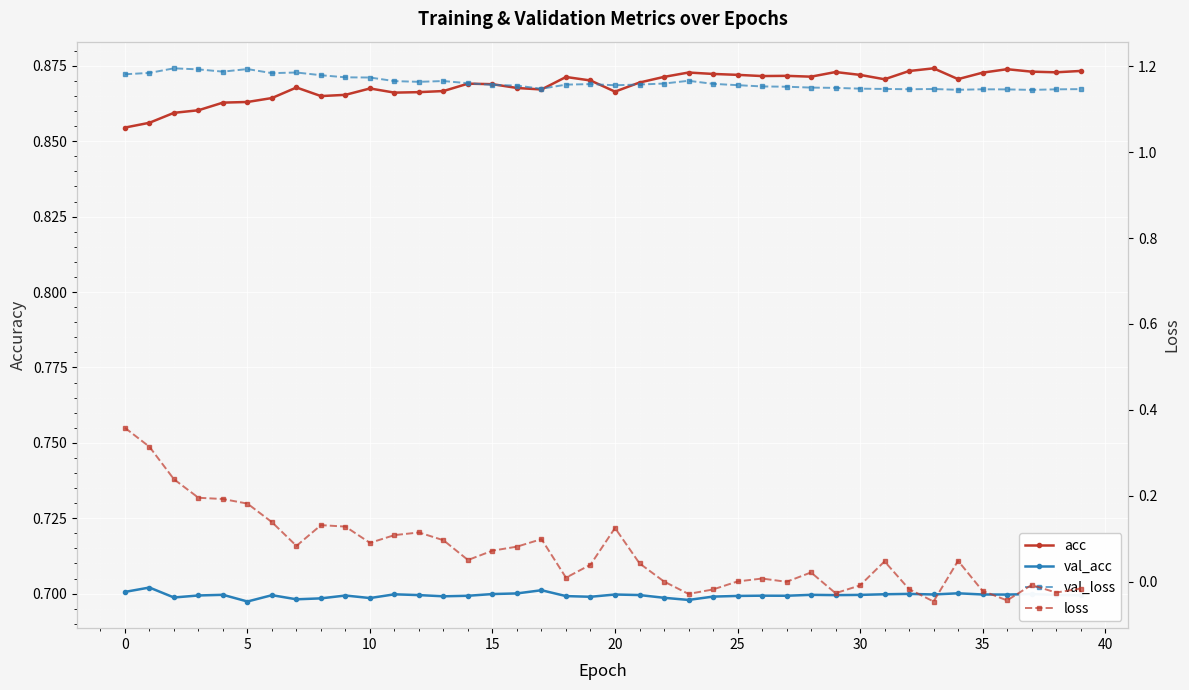

What is the minimum value for val_loss?

1.1